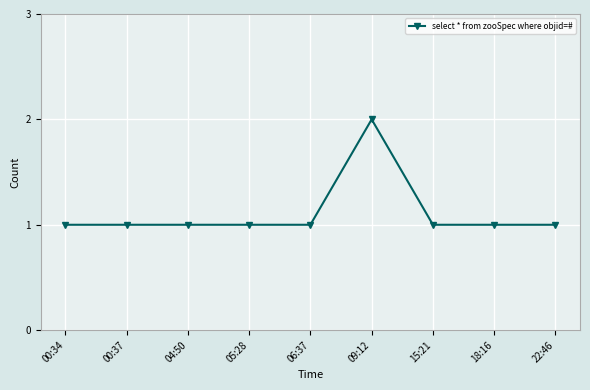

Between 15:21 and 09:12, which is larger?

09:12